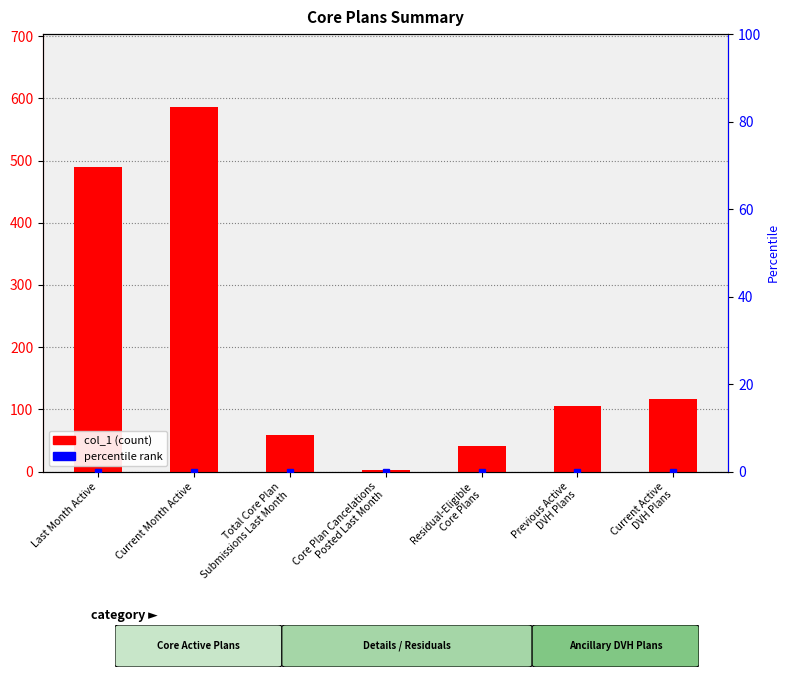

The value at Previous Active
DVH Plans is 52. True or false?

False